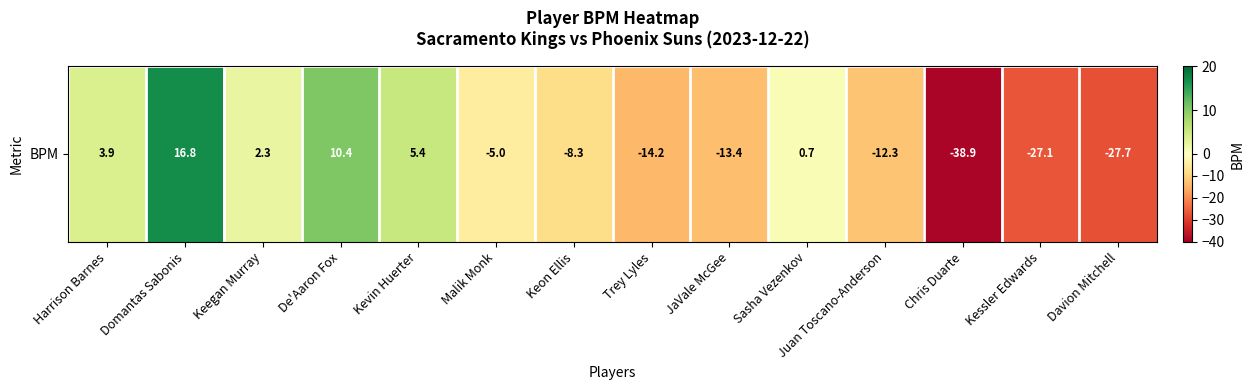

Which has a higher value, Domantas Sabonis or Davion Mitchell?

Domantas Sabonis